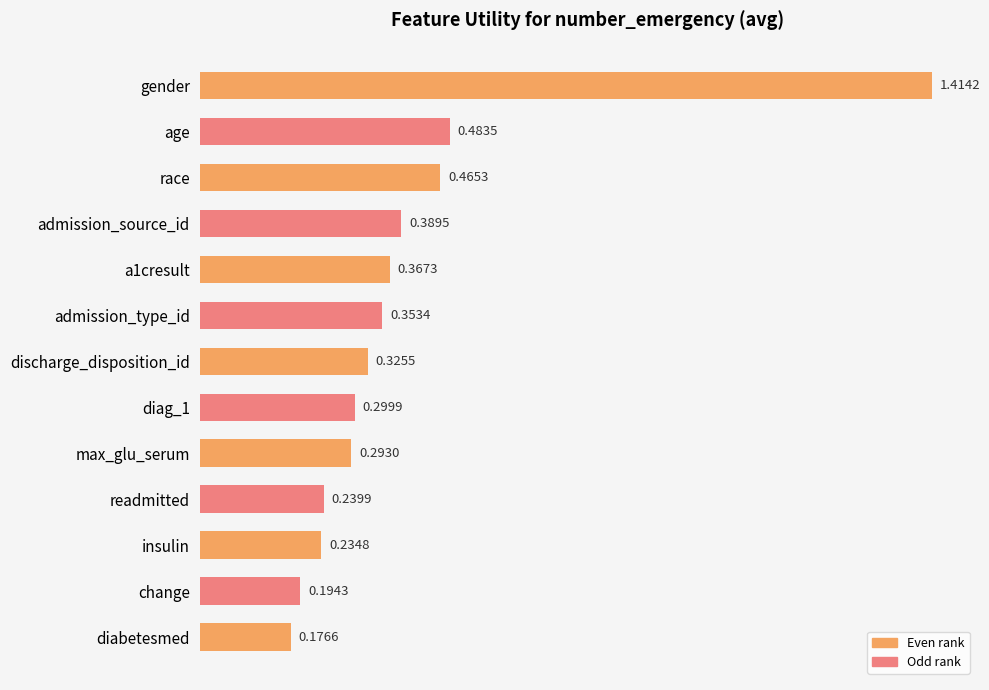

What is the change in value from gender to diabetesmed?

-1.2